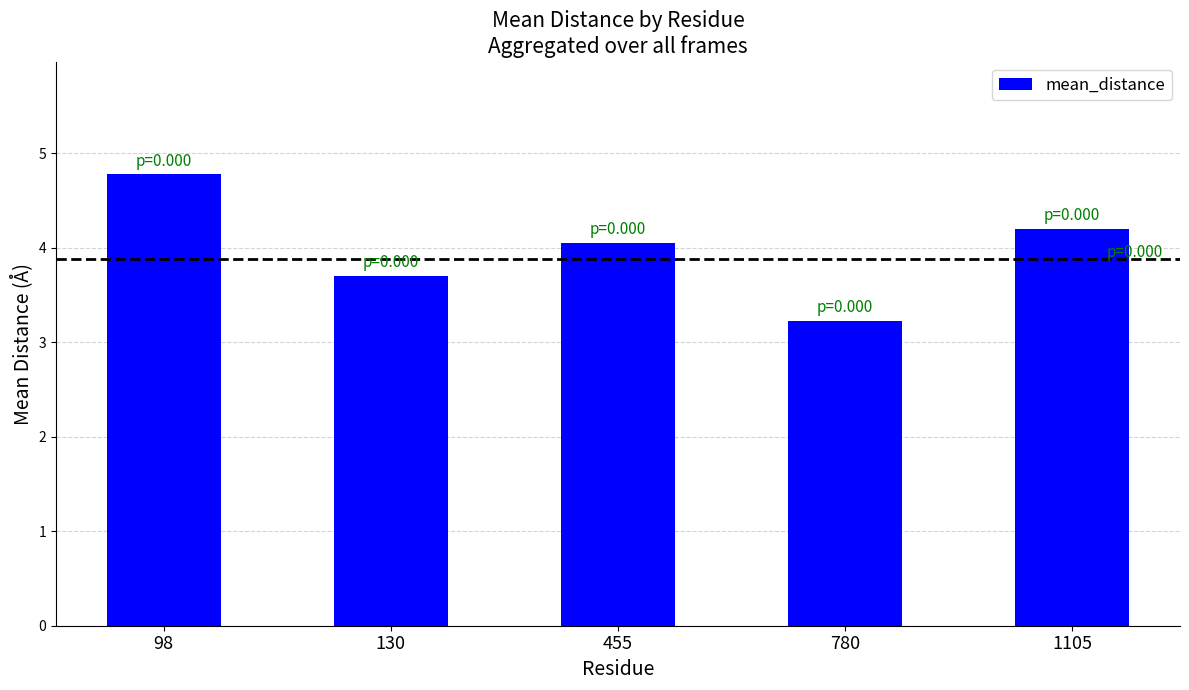

Approximately how many times larger is the value at 98 compared to 780?

1.5